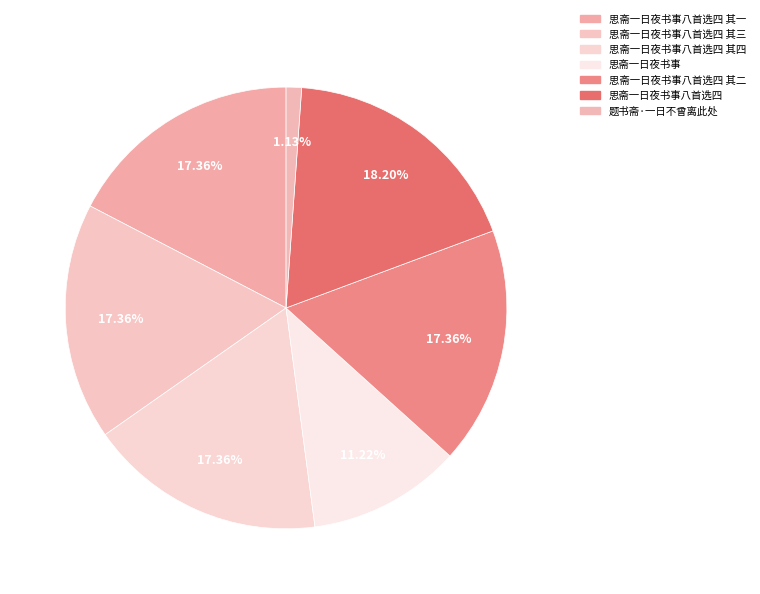

Count the number of slices in the pie.

7